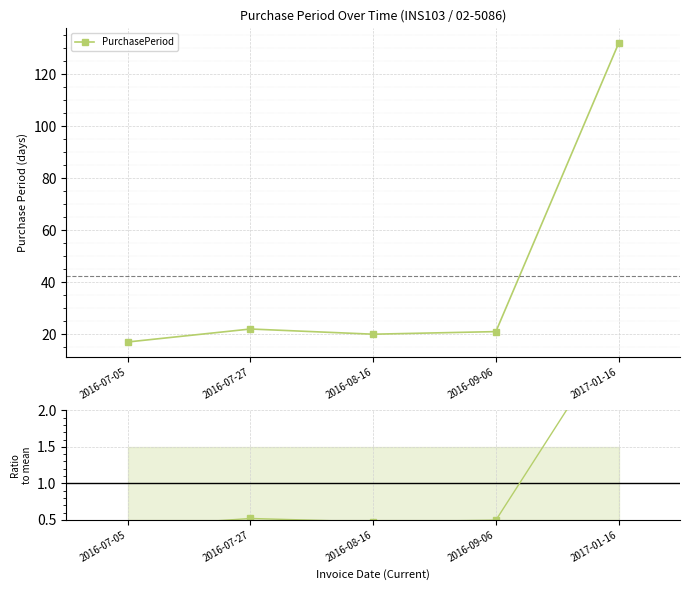

What is the smallest value displayed?

0.4